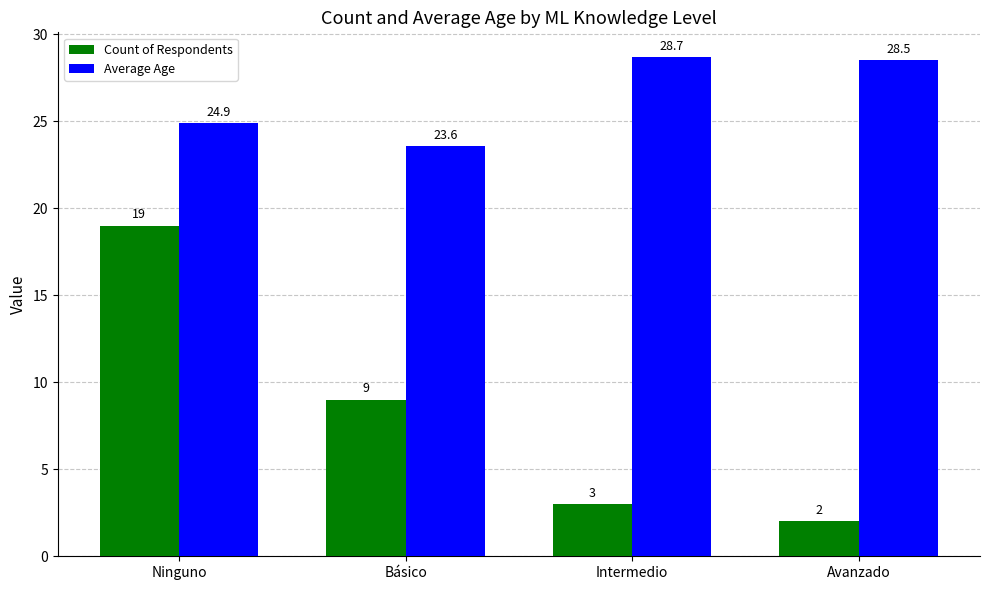

Reading left to right, list all the values displayed in this chart.

Count of Respondents: 19.0	9.0	3.0	2.0
Average Age: 24.9	23.6	28.7	28.5